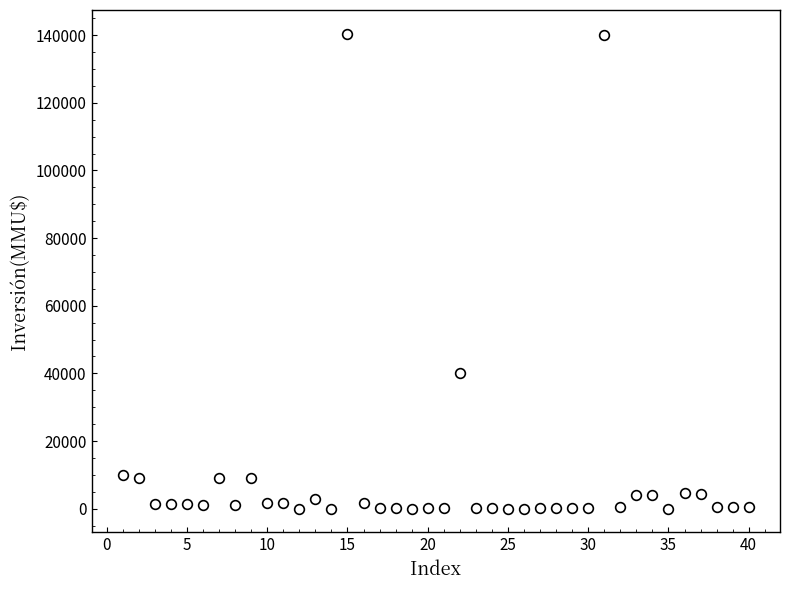

What is the range of X values (max minus min)?

39